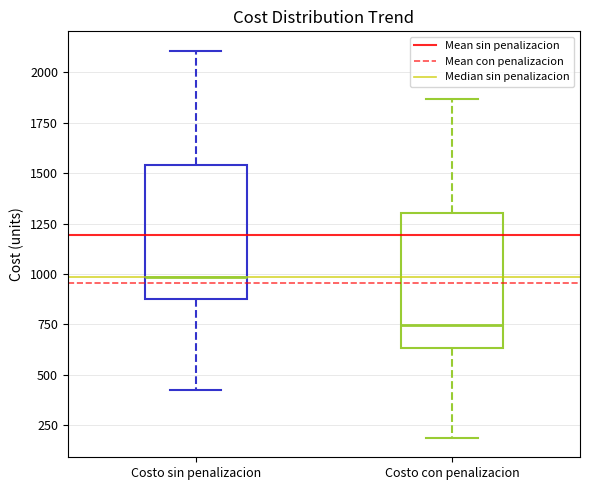

Reading left to right, read every box against the y-axis: the position of its median line, the range the box covers, and the ends of its whiskers. The values are not printed on the chart, so give them approximately, as read against the axis.

Costo sin penalizacion: median 1000, box 850 to 1550, whiskers 450 to 2100
Costo con penalizacion: median 750, box 650 to 1300, whiskers 200 to 1850